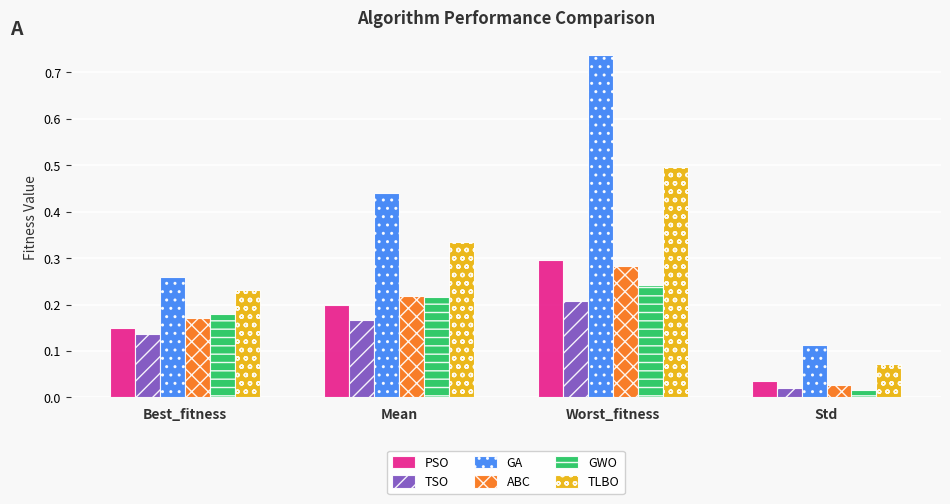

The value of TLBO at Best_fitness is 0.1. True or false?

False